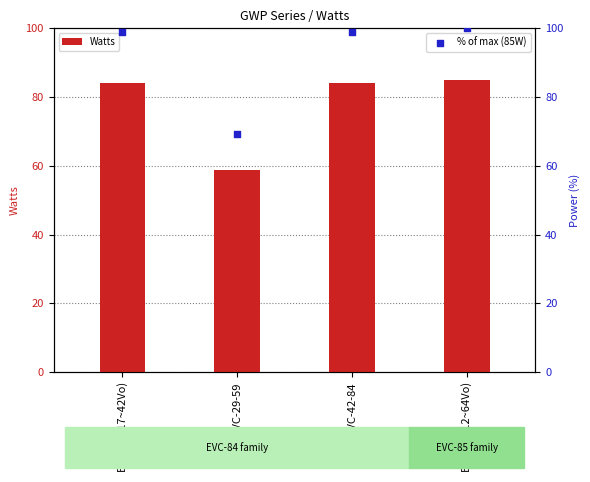

Which series has the widest spread of Y values?

% of max (85W)